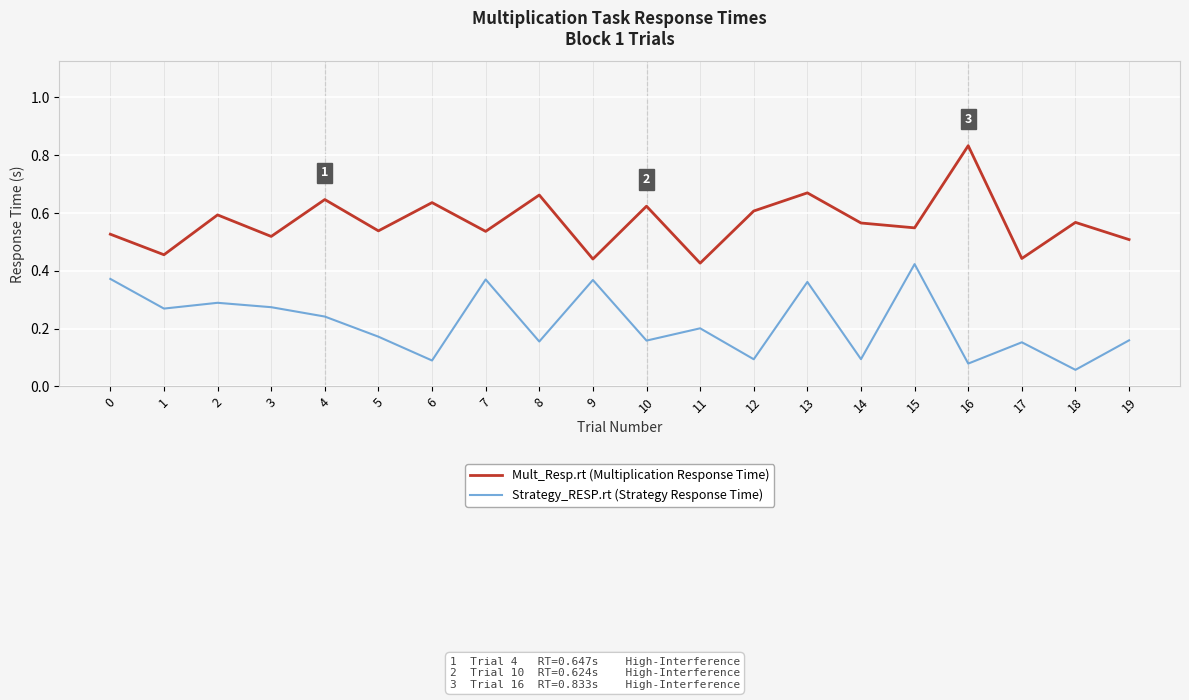

Is the value of Strategy_RESP.rt (Strategy Response Time) at 5 greater than the value of Mult_Resp.rt (Multiplication Response Time) at 12?

No